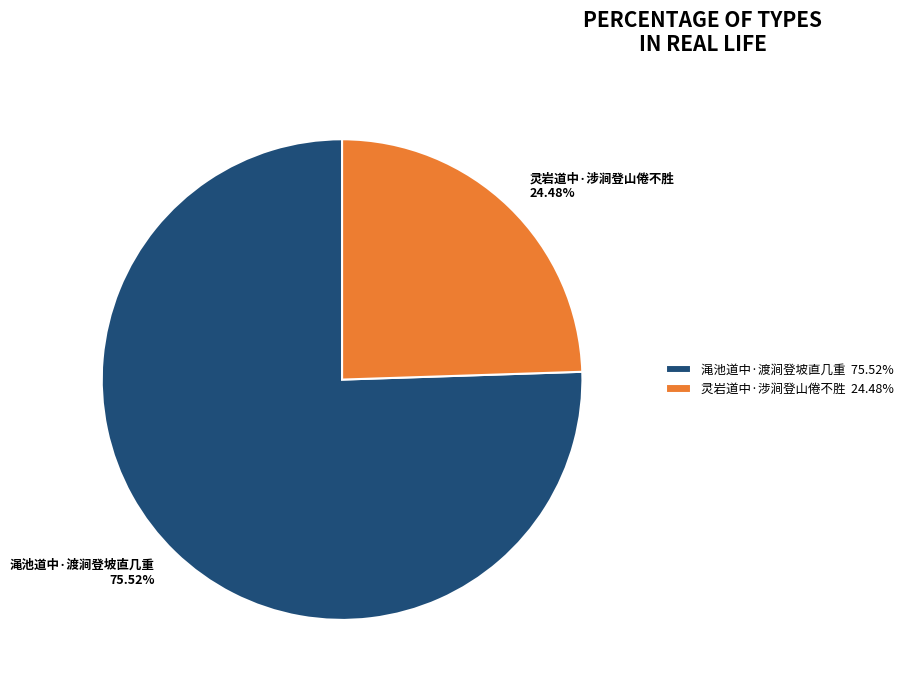

Between 灵岩道中·涉涧登山倦不胜 and 渑池道中·渡涧登坡直几重, which is larger?

渑池道中·渡涧登坡直几重